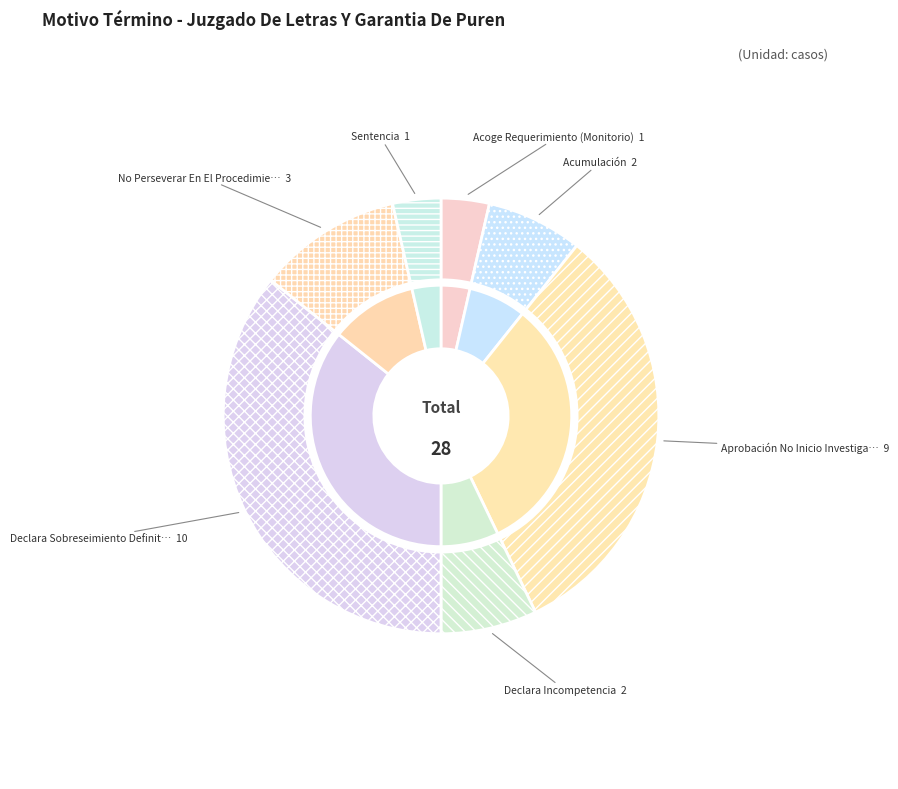

Approximately how many times larger is the value at Aprobación No Inicio Investigación. compared to Declara Sobreseimiento Definitivo.?

0.9